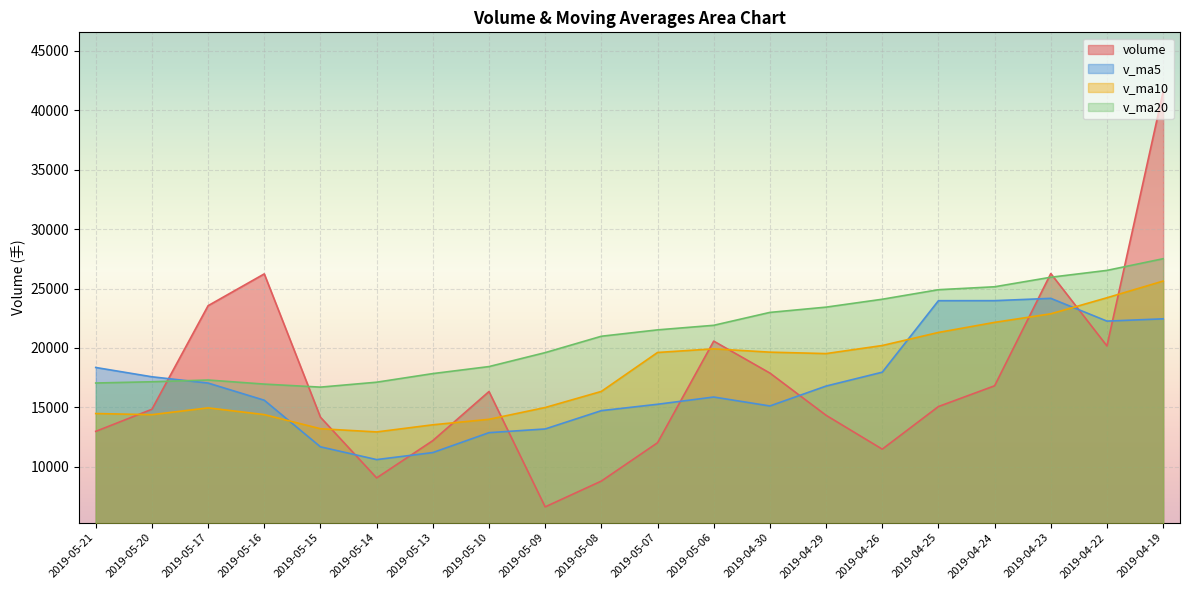

At which category is the sum across all series the highest?

2019-04-19